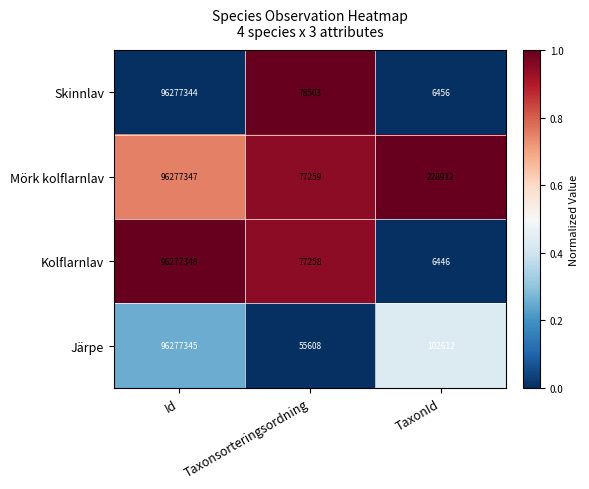

What is the sum of the Mörk kolflarnlav values at Taxonsorteringsordning and TaxonId?

306171